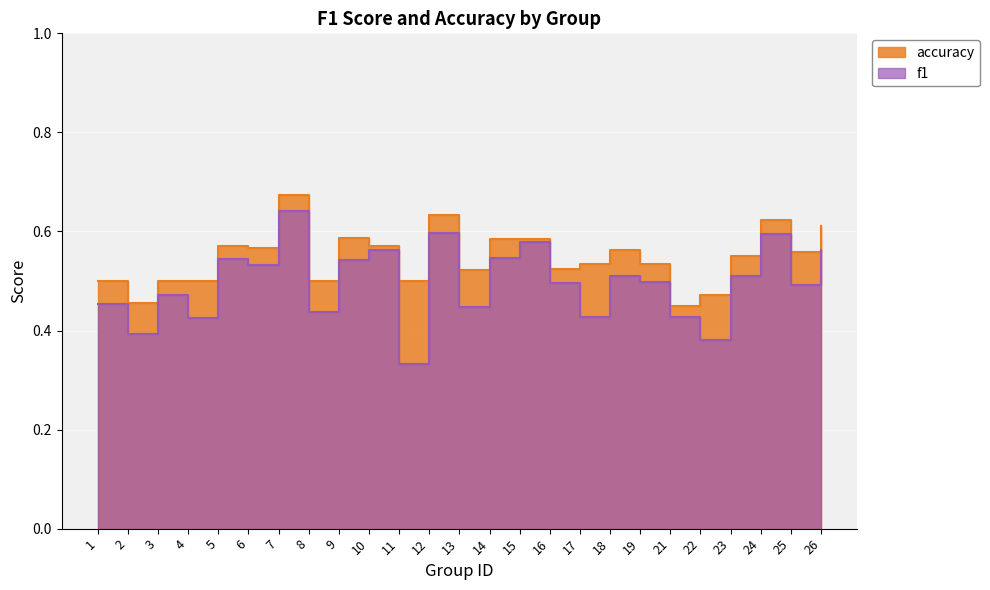

Rank the series at 6 from lowest to highest value.

f1, accuracy